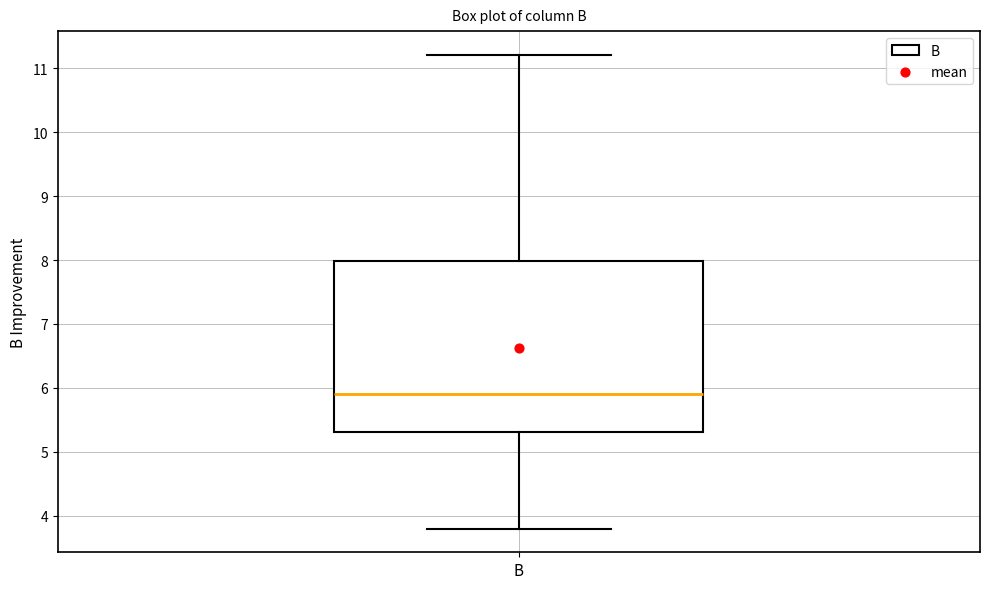

Where does the lower whisker of the box for B end on the y-axis? The values are not printed on the chart, so give them approximately, as read against the axis.

3.8